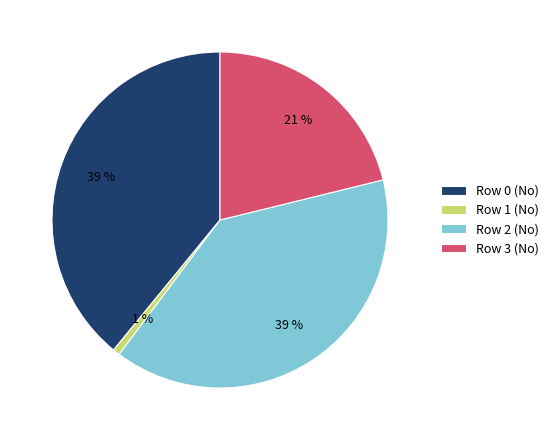

Do Row 3 (No) and Row 2 (No) together represent more than half of the pie?

Yes